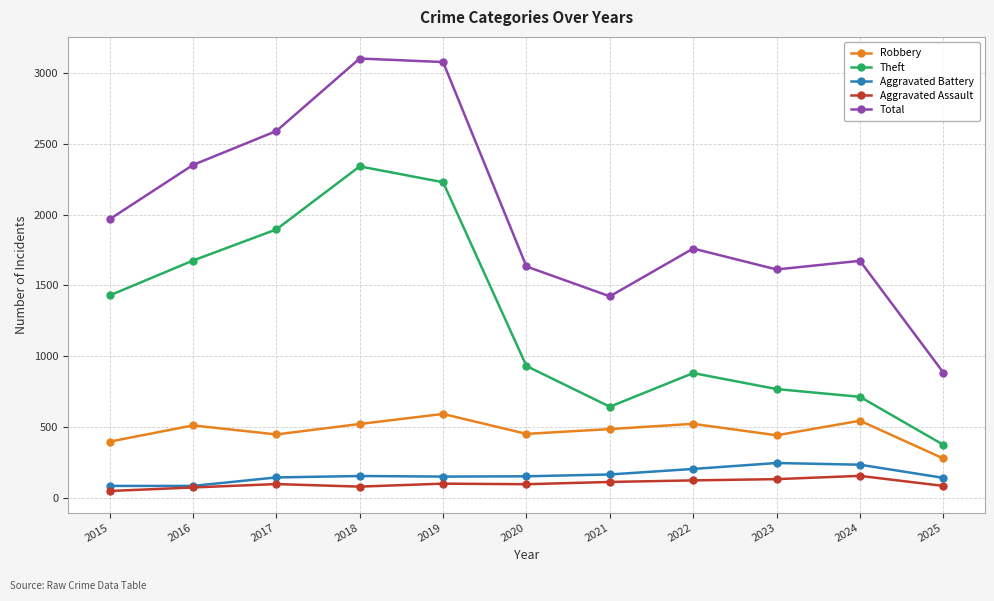

List the series in order of their peak value, highest first.

Total, Theft, Robbery, Aggravated Battery, Aggravated Assault